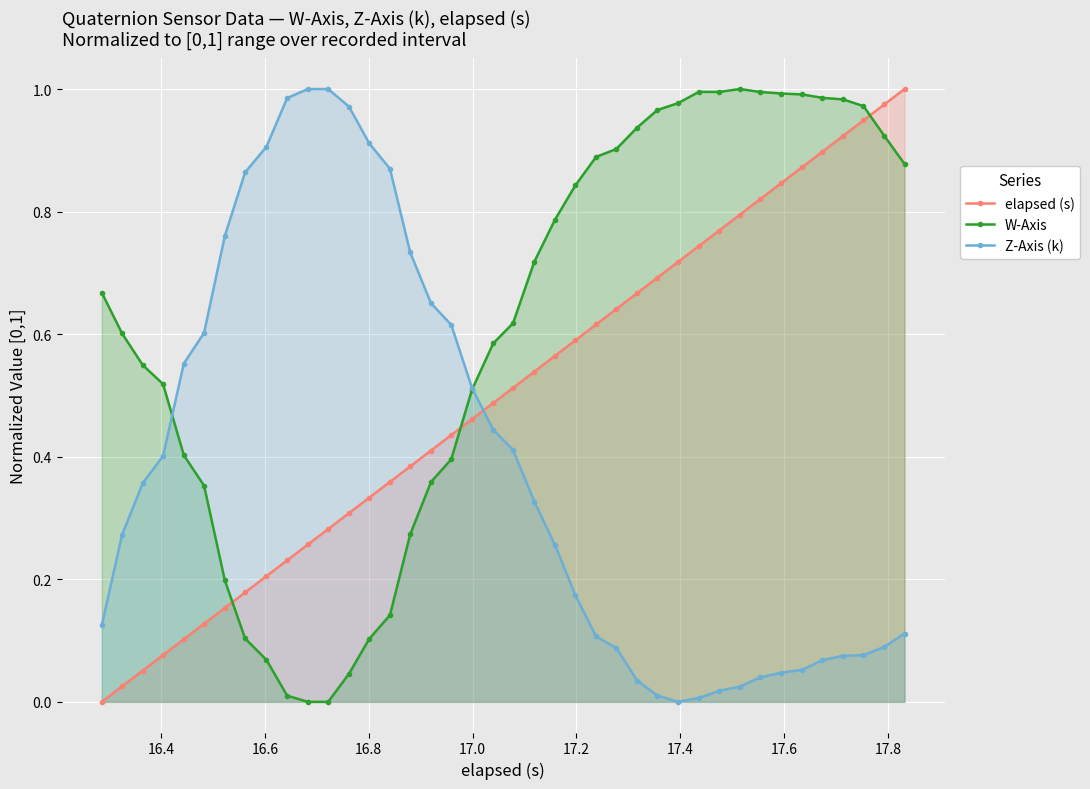

At how many categories does at least one series exceed 0?

40